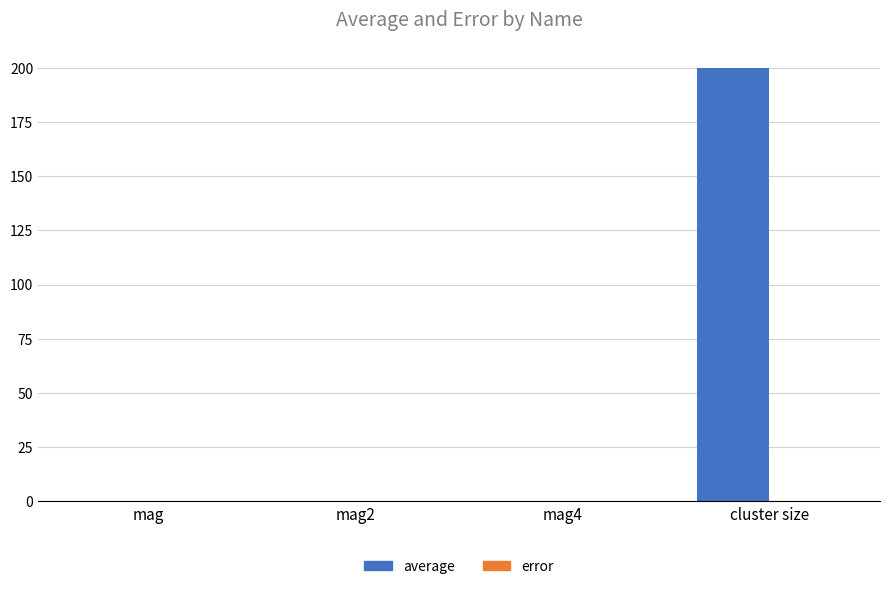

Which category has the highest value across all series?

cluster size